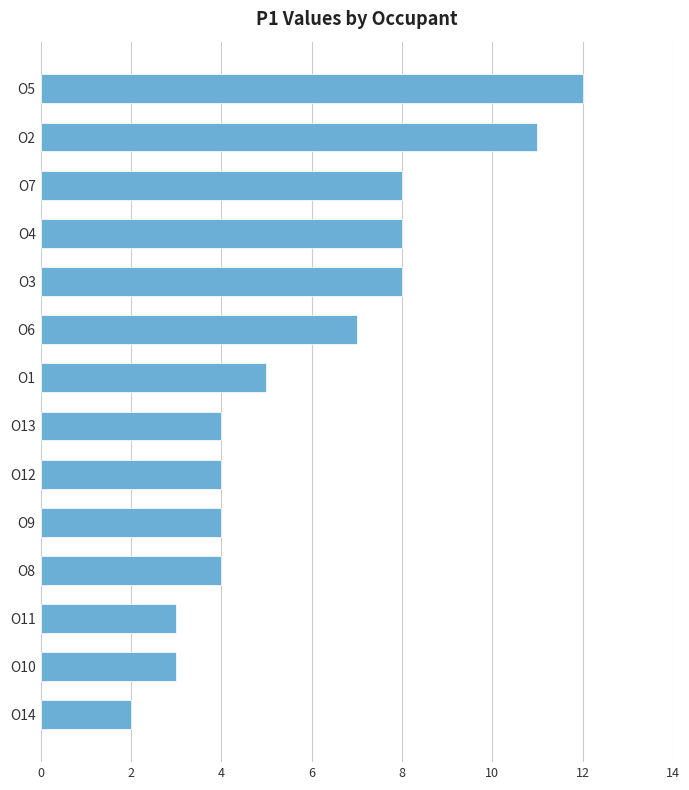

How many series are shown in this chart?

1